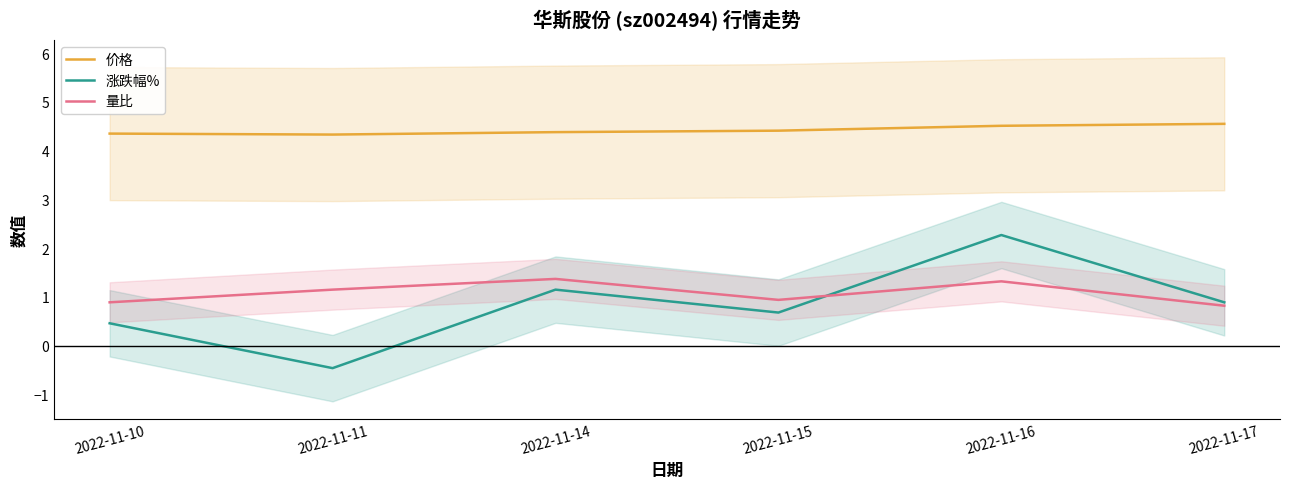

At which label is 涨跌幅% closest to 0?

2022-11-10